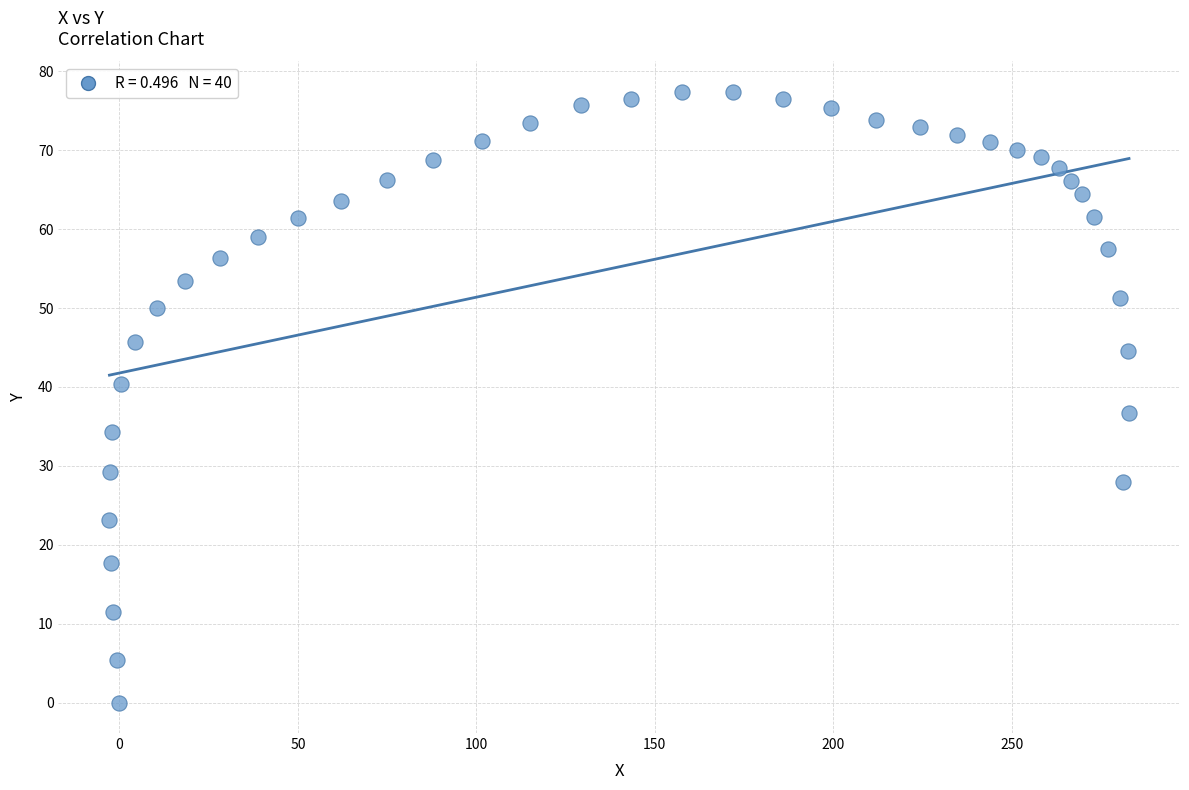

What is the range of X values (max minus min)?

285.7